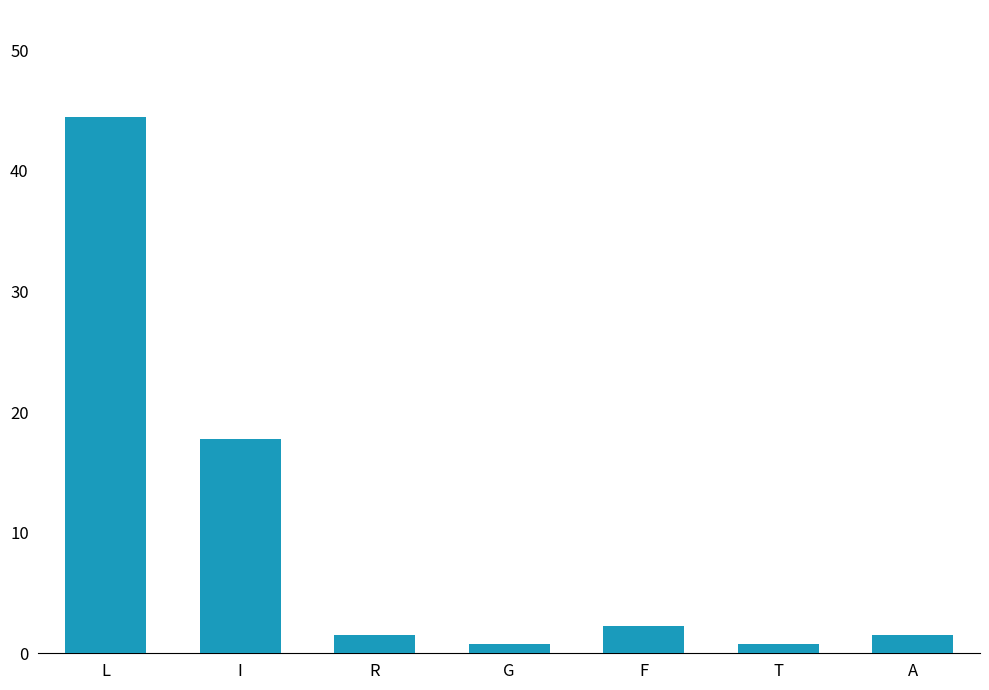

True or false: the data shows 2.2 at F.

True